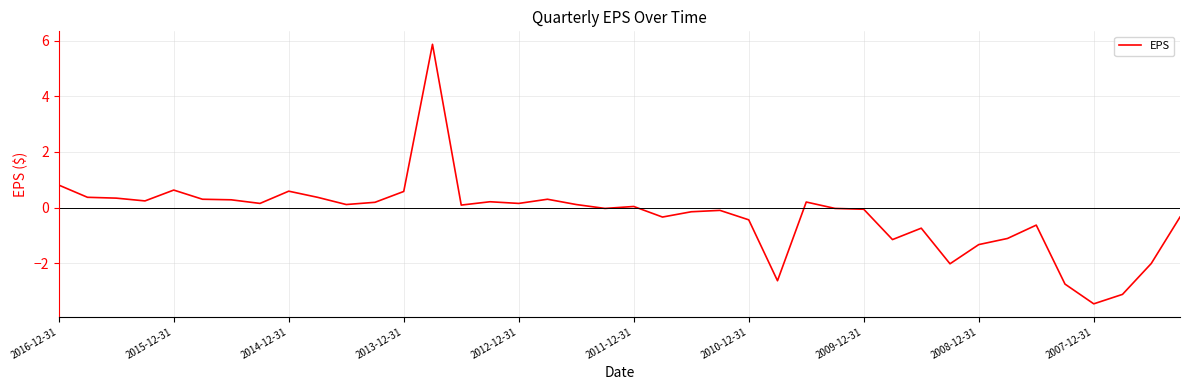

What is the smallest value displayed?

-3.5